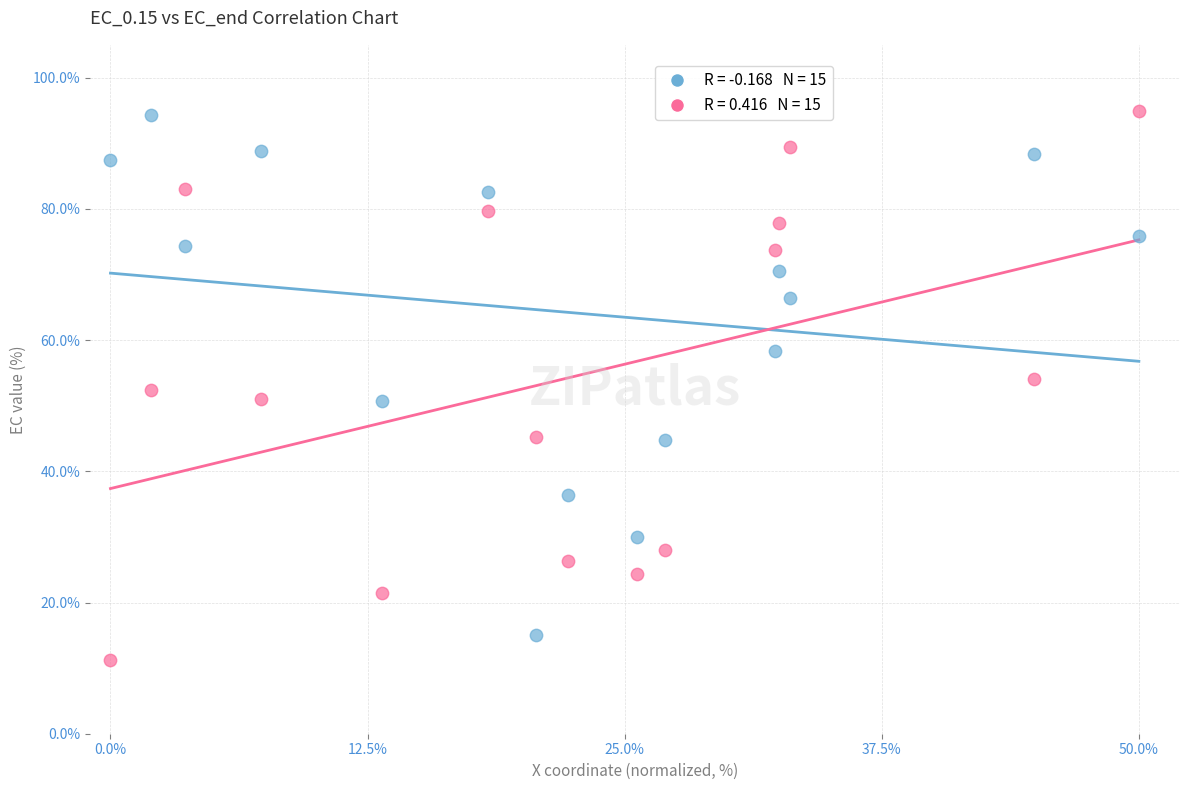

Across all data points, what is the range of Y values (max minus min)?

83.6